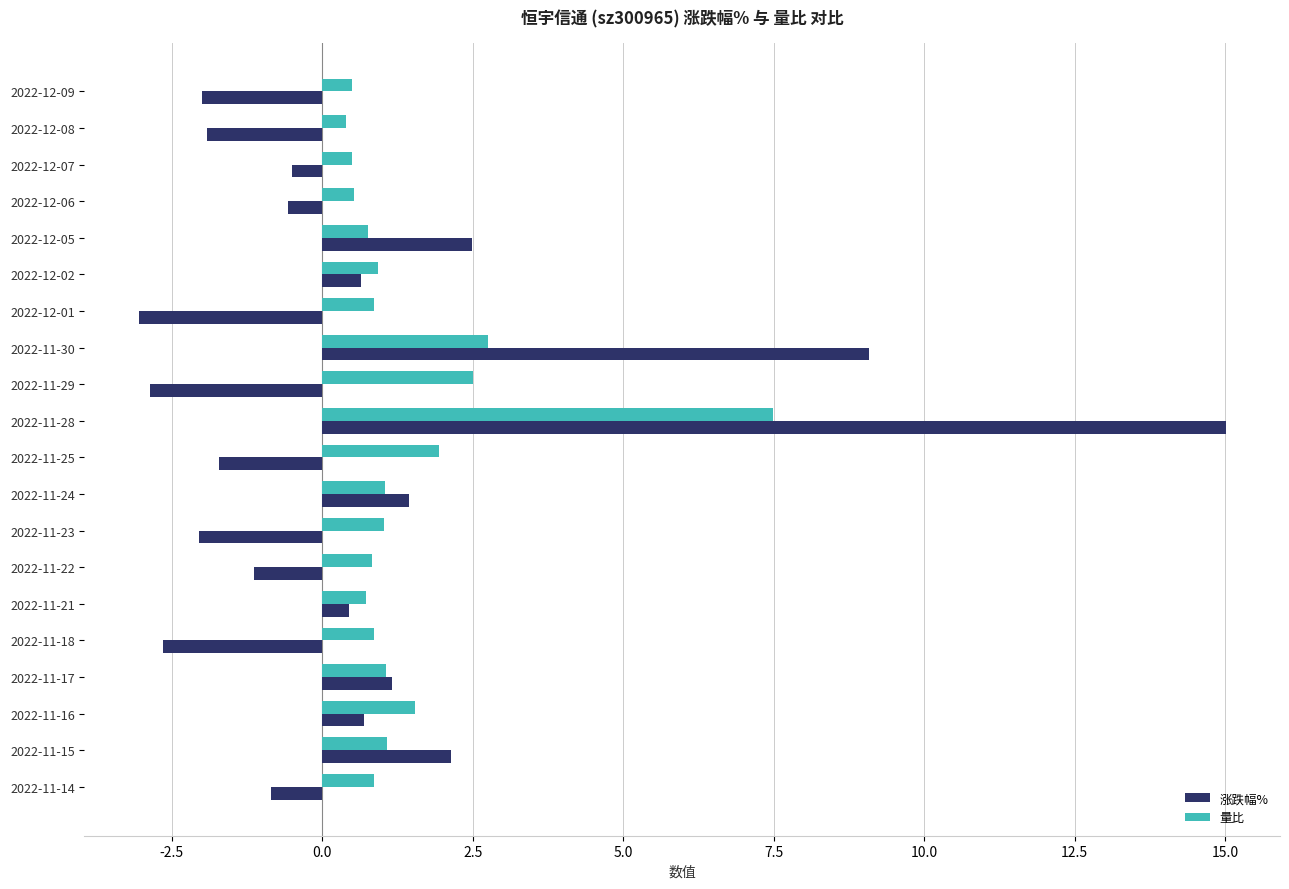

True or false: 涨跌幅% has a value of 9.1 at 2022-11-30.

True